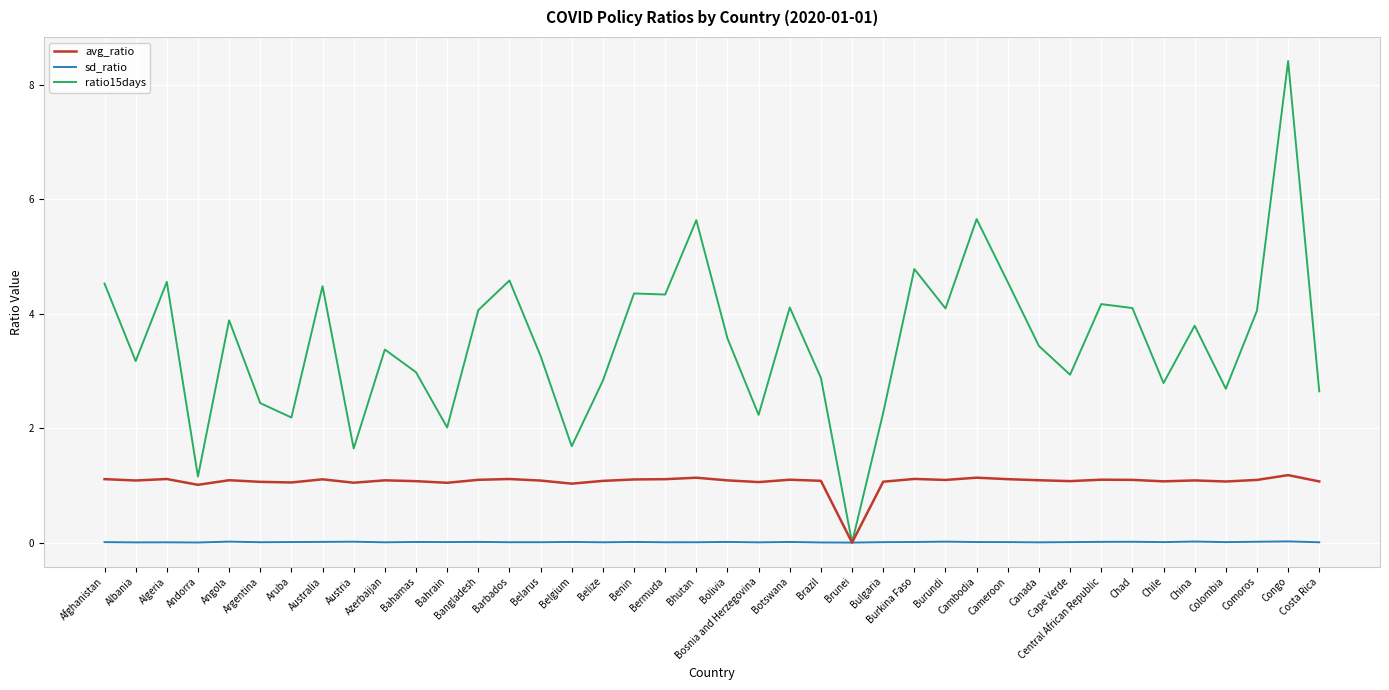

What position from the right is Afghanistan?

40